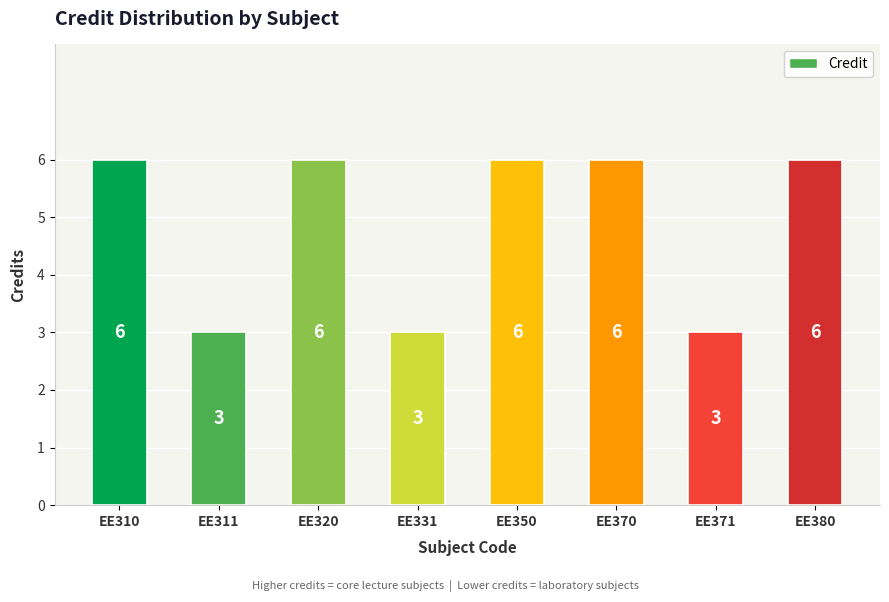

What is the difference between the maximum and minimum values?

3